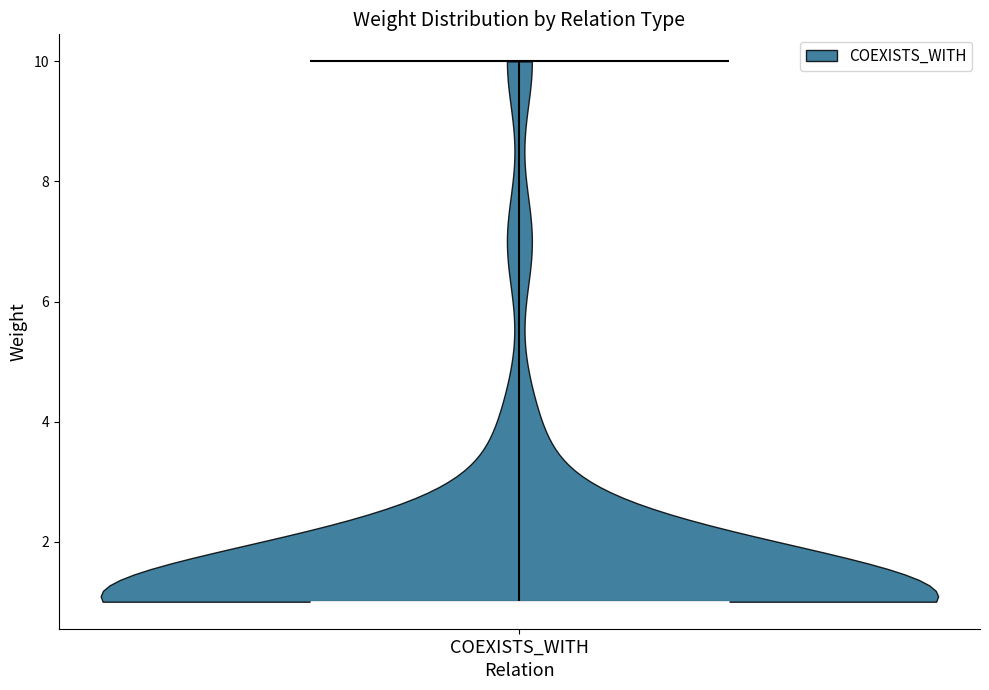

Read this violin plot against the y-axis: where its median line is, and the lowest and highest points the violin reaches. The values are not printed on the chart, so give them approximately, as read against the axis.

median line 1, lowest point 1, highest point 10